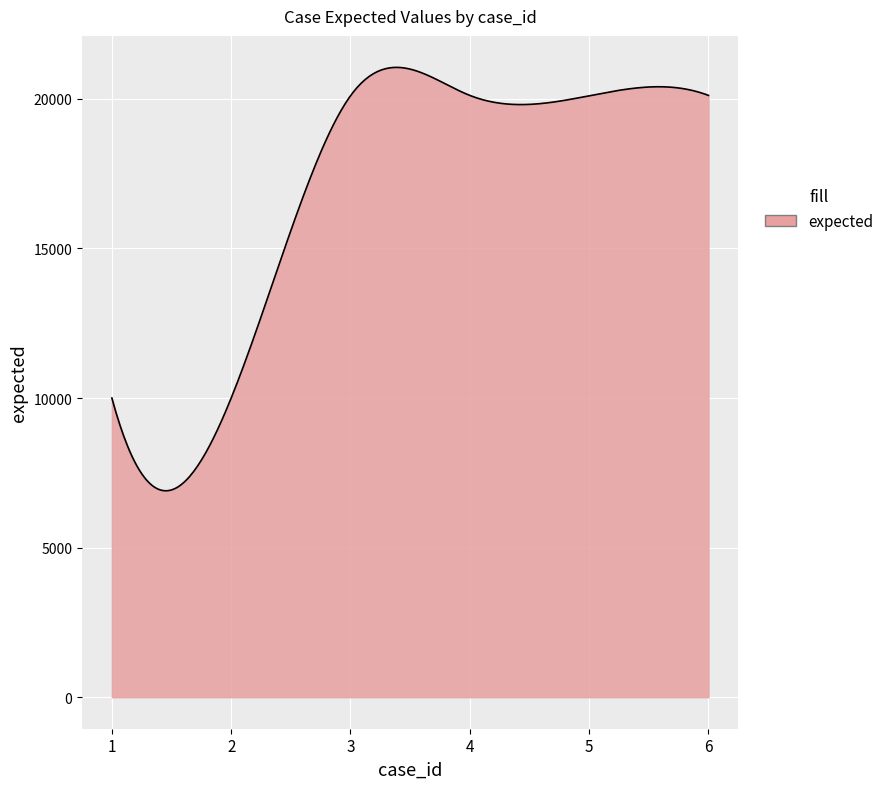

What is the minimum value shown in the chart?

6900.9